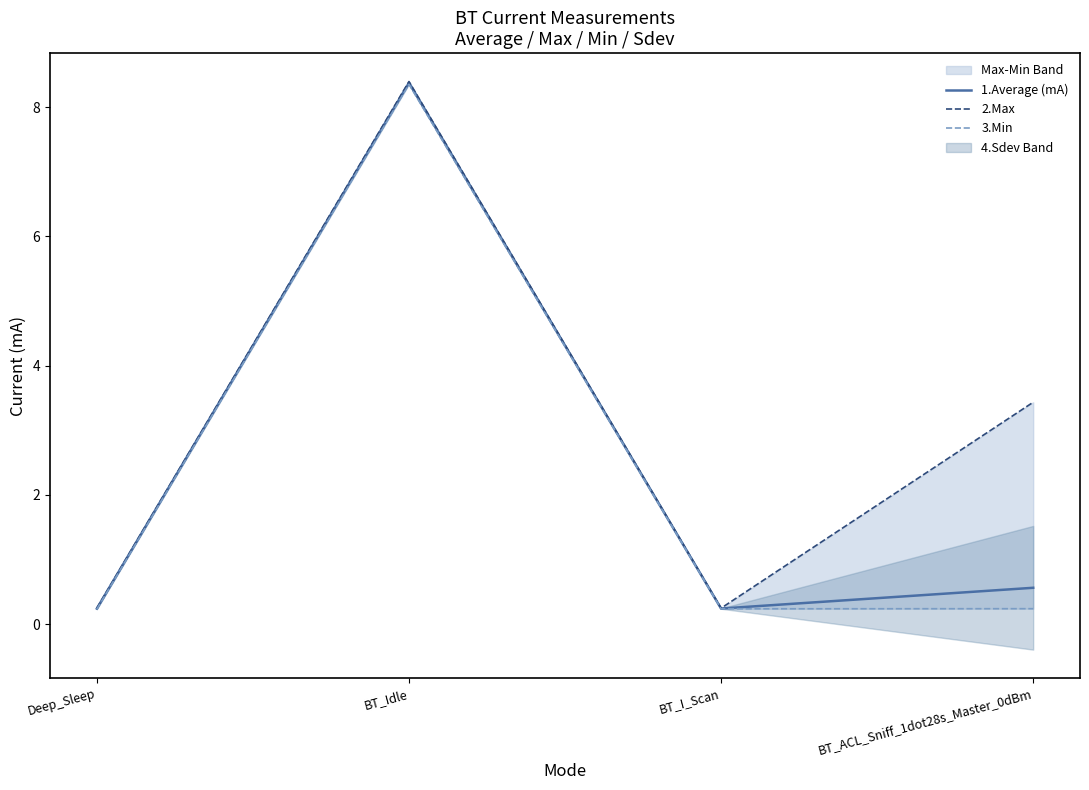

The value of 1.Average (mA) at BT_ACL_Sniff_1dot28s_Master_0dBm is 0.2. True or false?

False